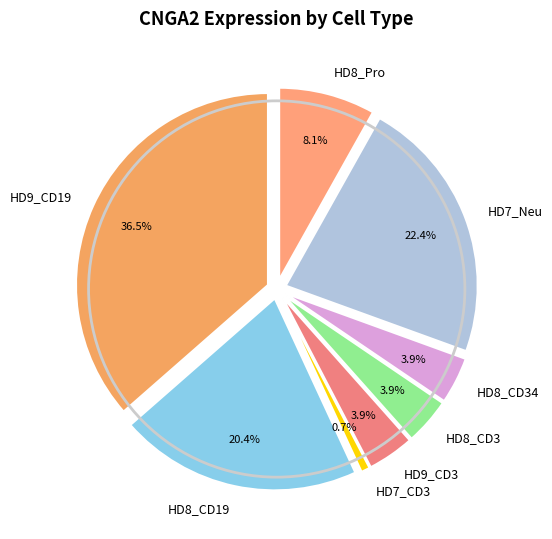

What percentage is the HD8_Pro slice, to the nearest percent?

8%